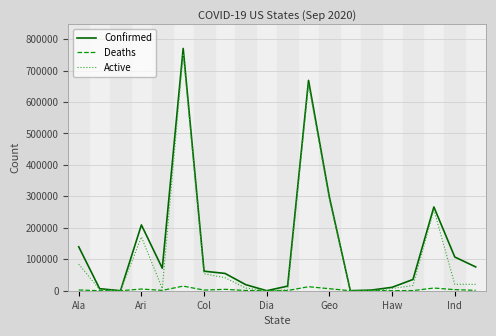

Rank the series by their average value, from lowest to highest.

Deaths, Active, Confirmed